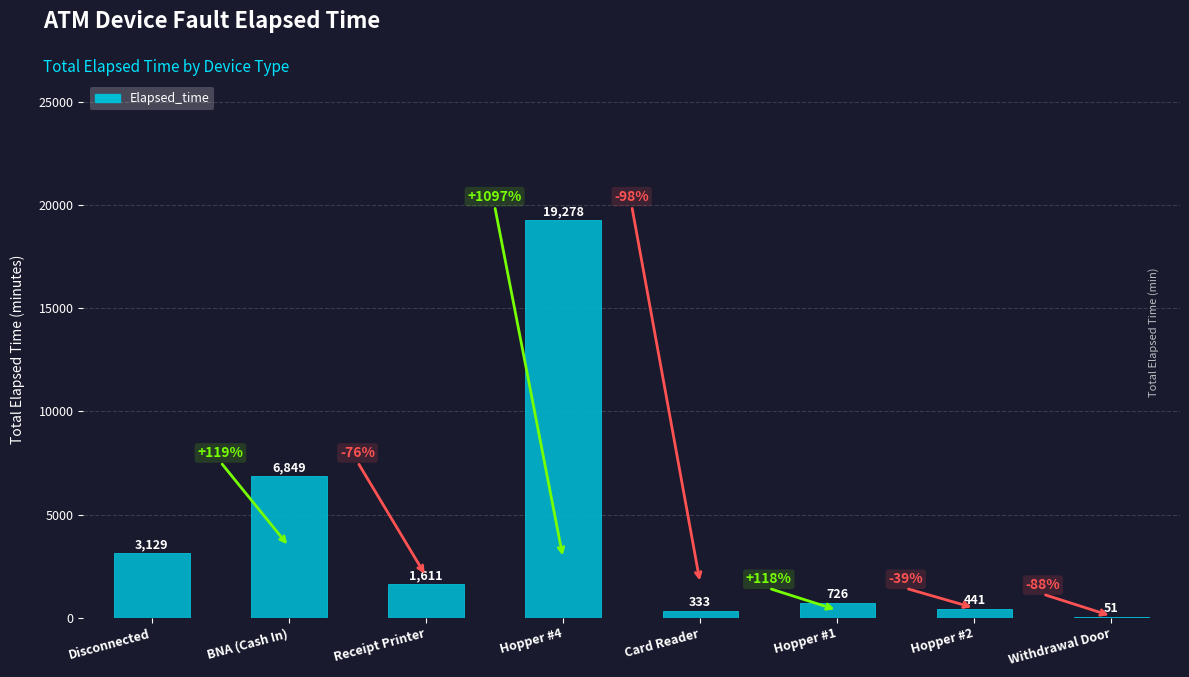

Which category has the highest value across all series?

Hopper #4